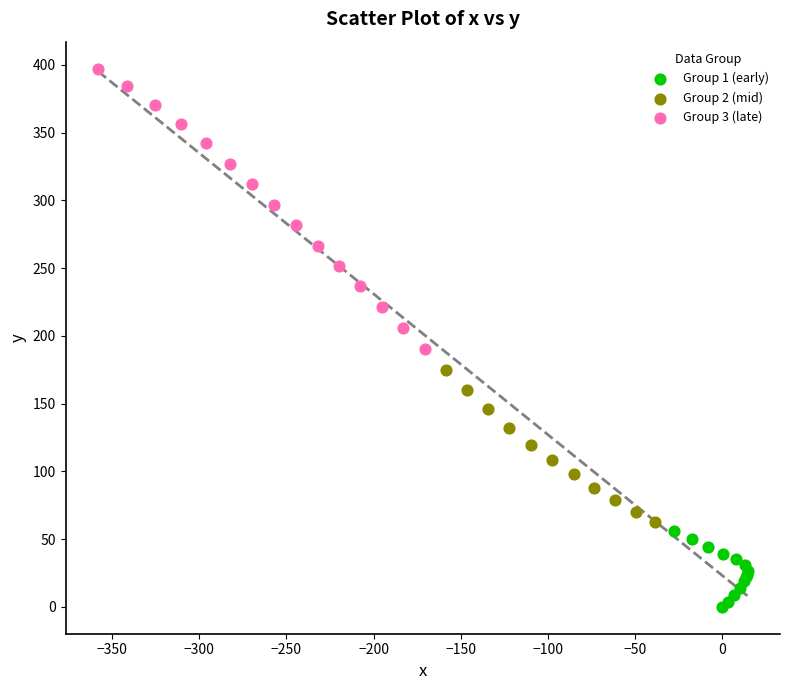

Which series has the largest Y range (max minus min)?

Group 3 (late)